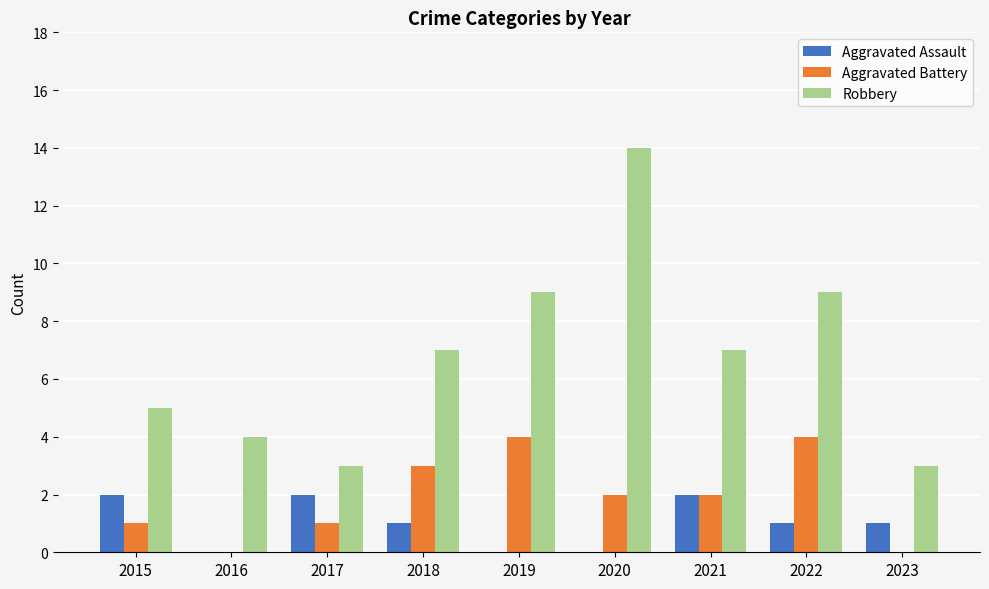

Which series has the largest total across all categories?

Robbery